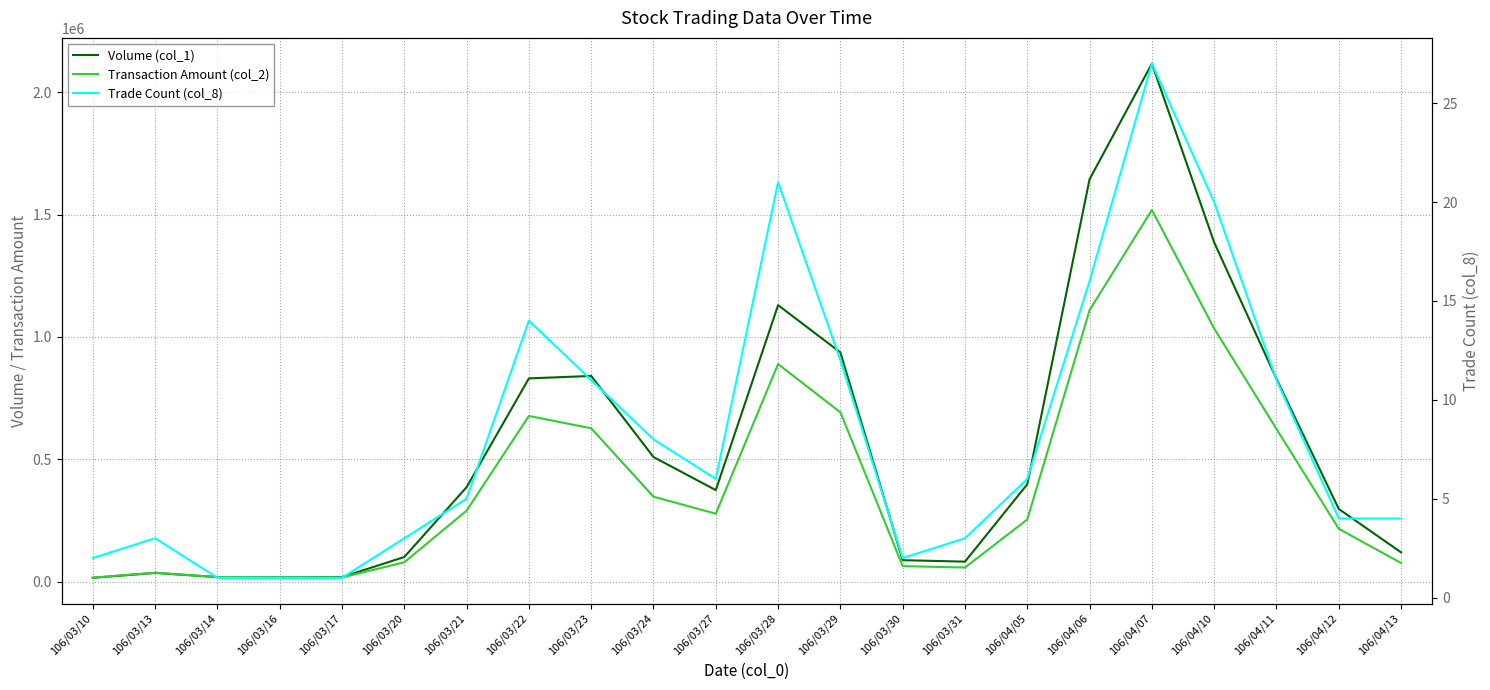

True or false: Transaction Amount (col_2) has a value of 209971 at 106/03/28.

False